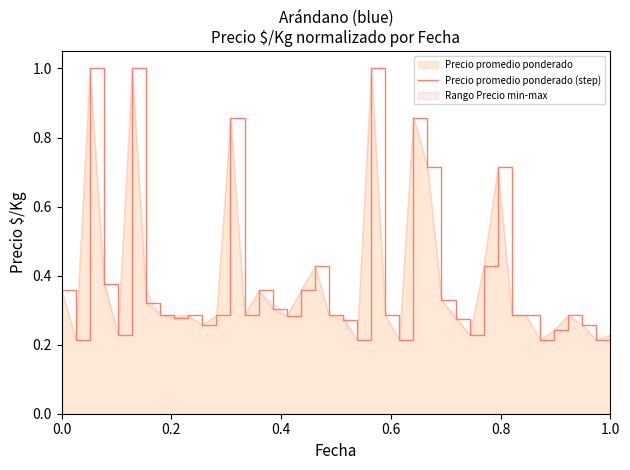

What is the average value?

0.4